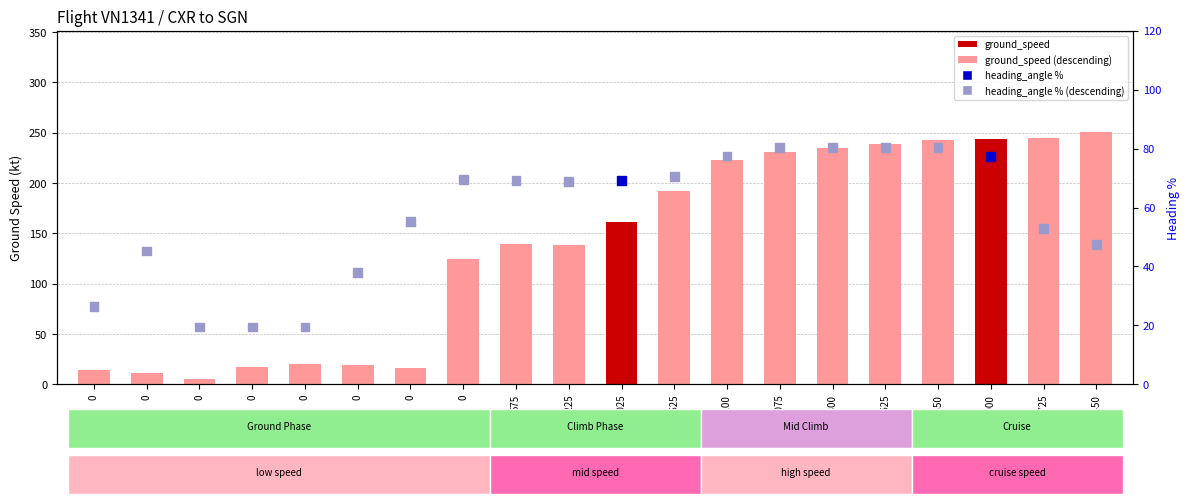

Which series has the largest total across all categories?

ground_speed